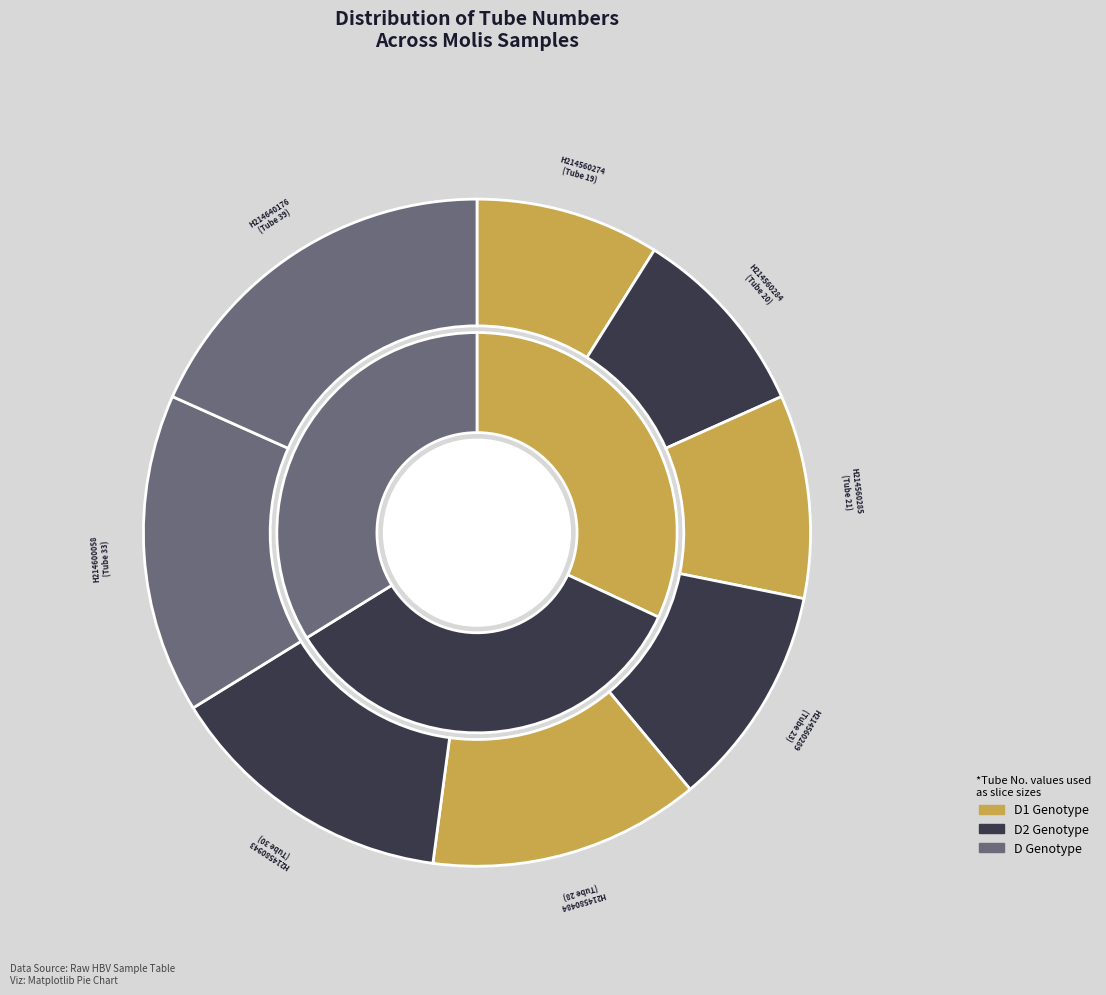

Between H214600058 and H214560284, which is larger?

H214600058